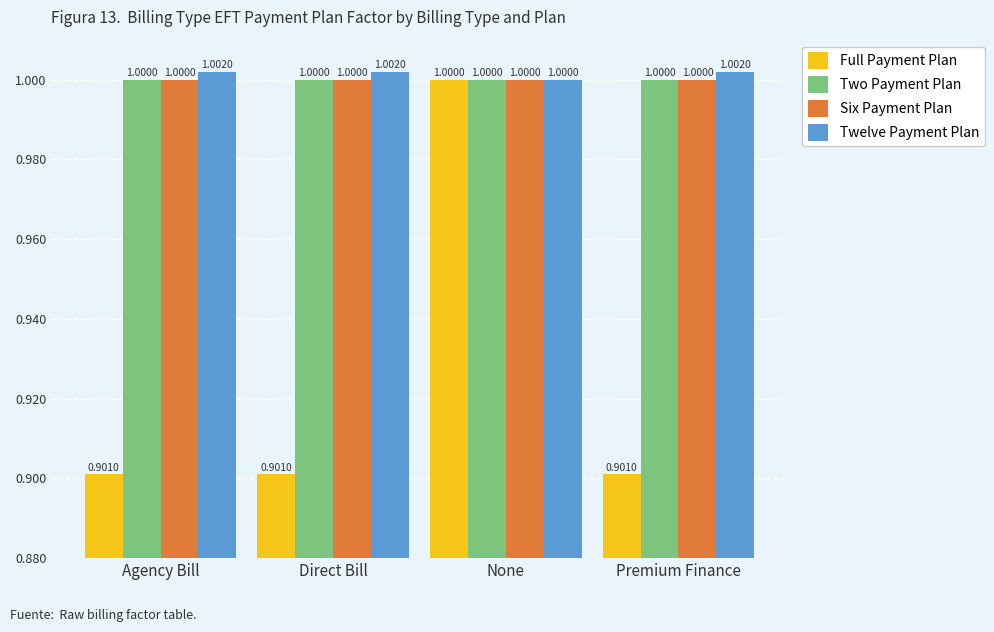

What is the value of the Two Payment Plan bar at the 1st from the left?

1.0